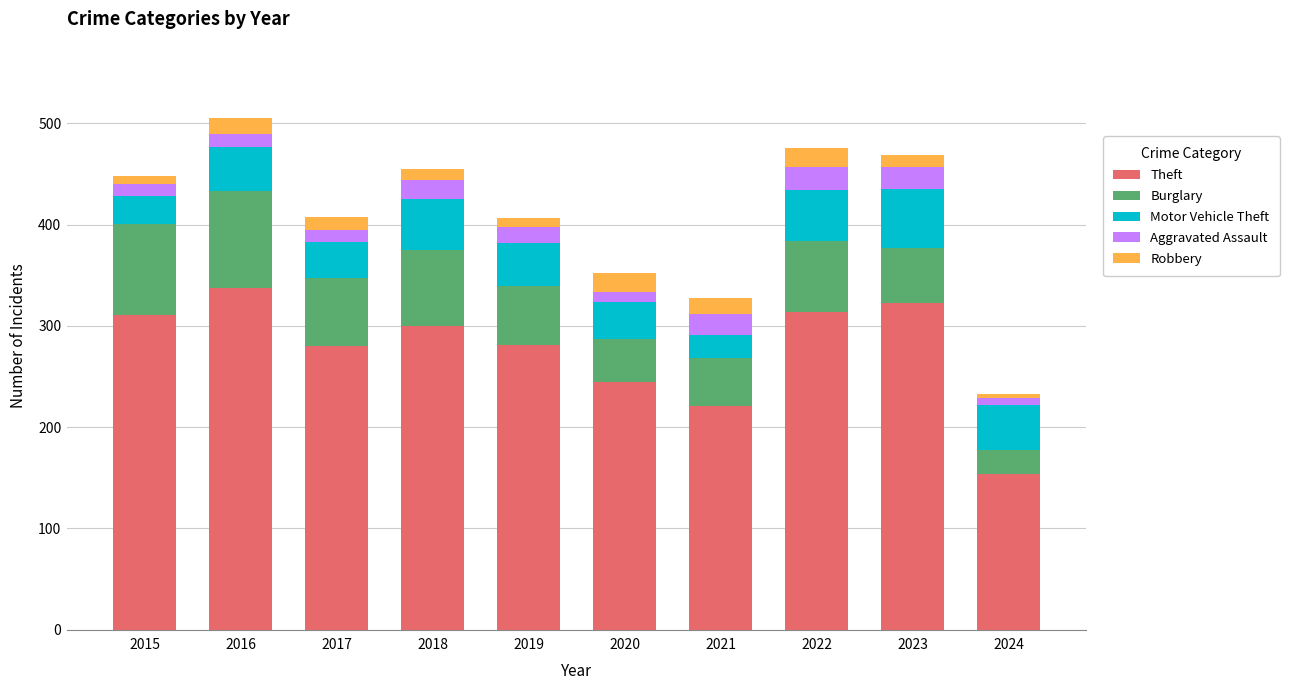

True or false: Theft has a value of 432 at 2017.

False